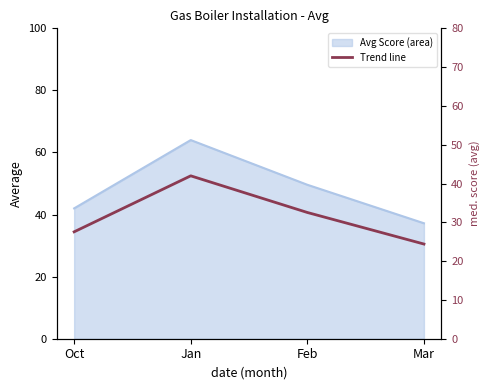

List the labels in order of value, largest first.

Jan, Feb, Oct, Mar